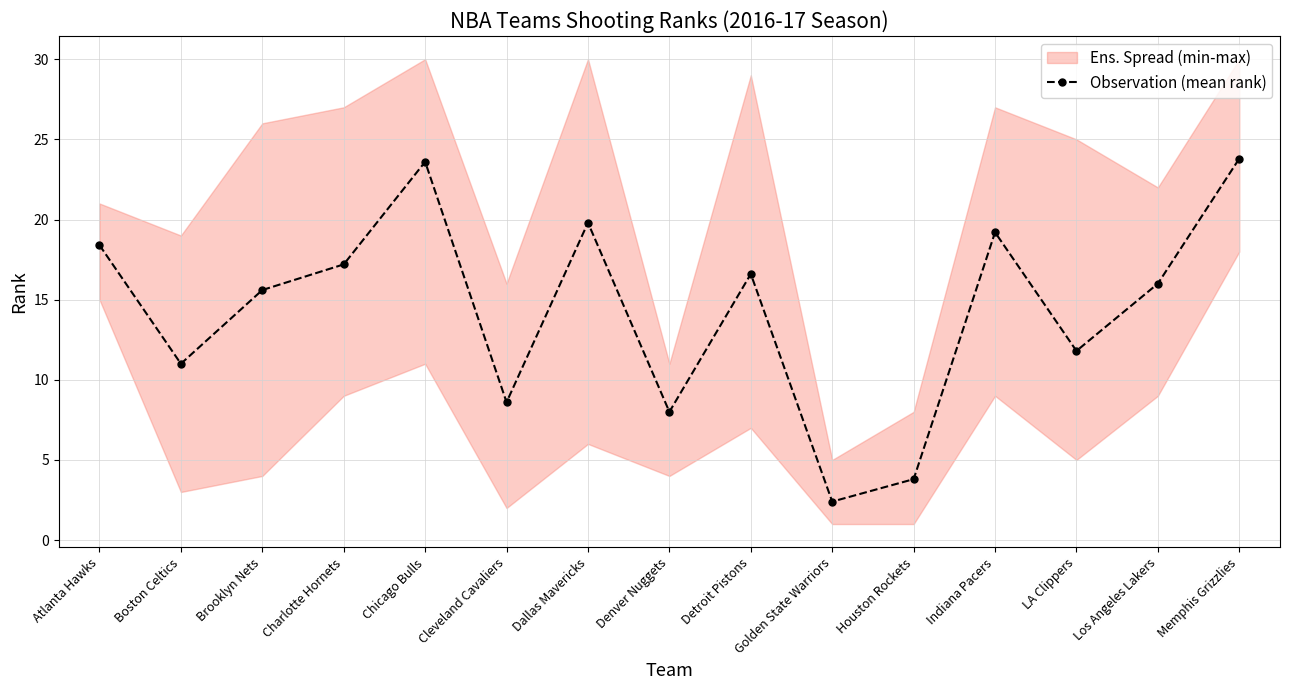

Does the chart have visible grid lines?

Yes